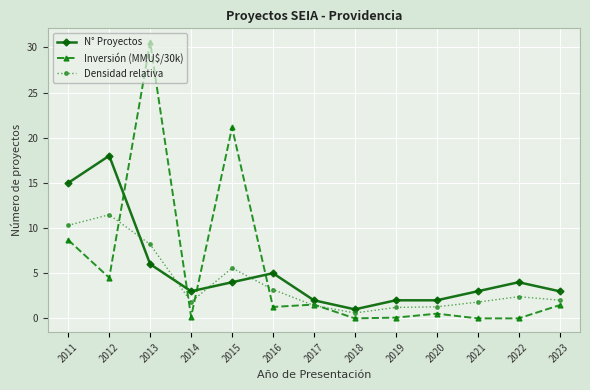

Which series has the widest spread of values?

Inversión (MMU$/30k)